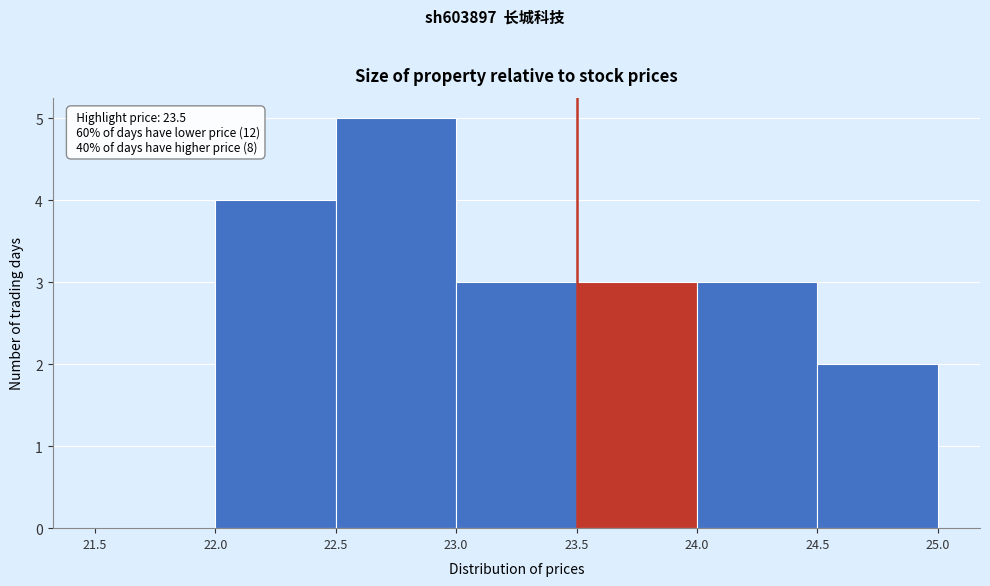

Over which range of the x-axis is the bar tallest?

22.5 to 23.0